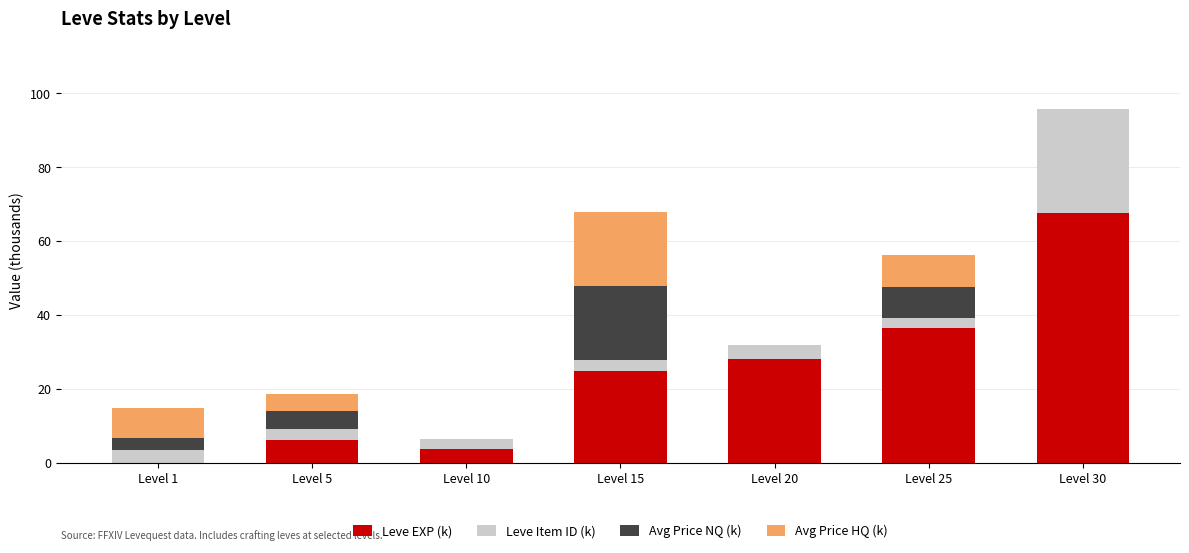

At which category is the sum across all series the highest?

Level 30